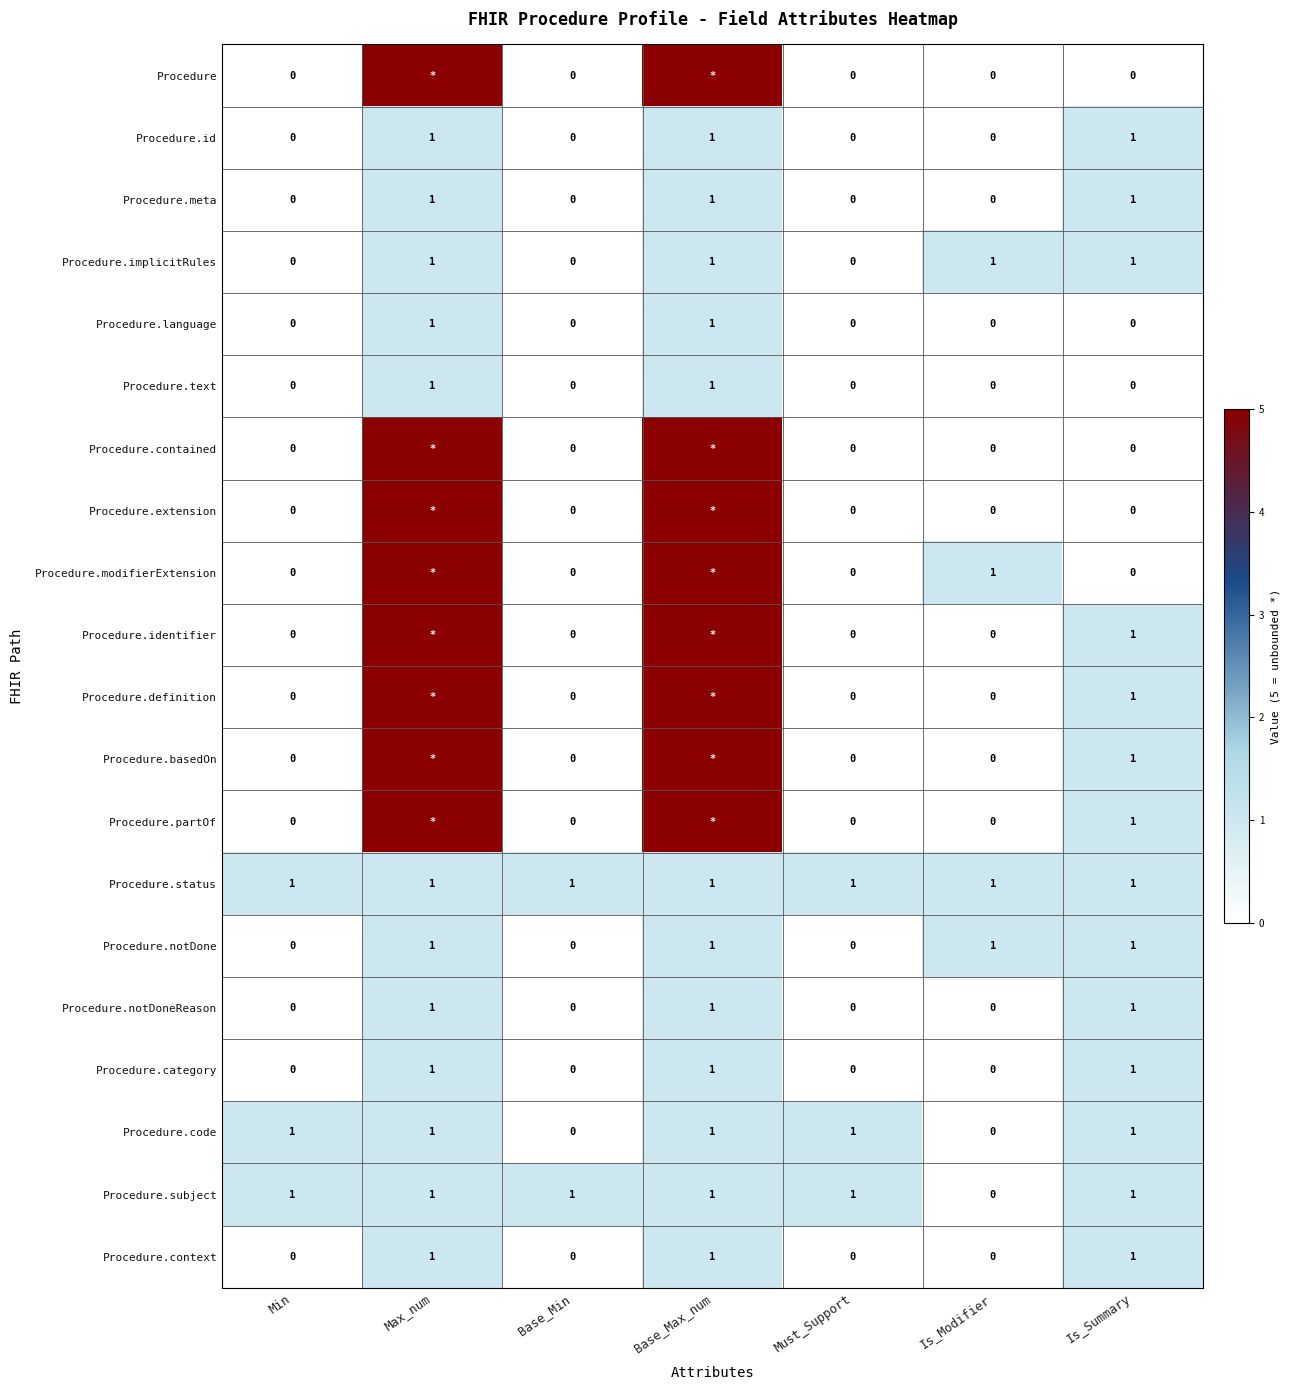

Is it true that Procedure.implicitRules equals 1 at Base_Max_num?

True